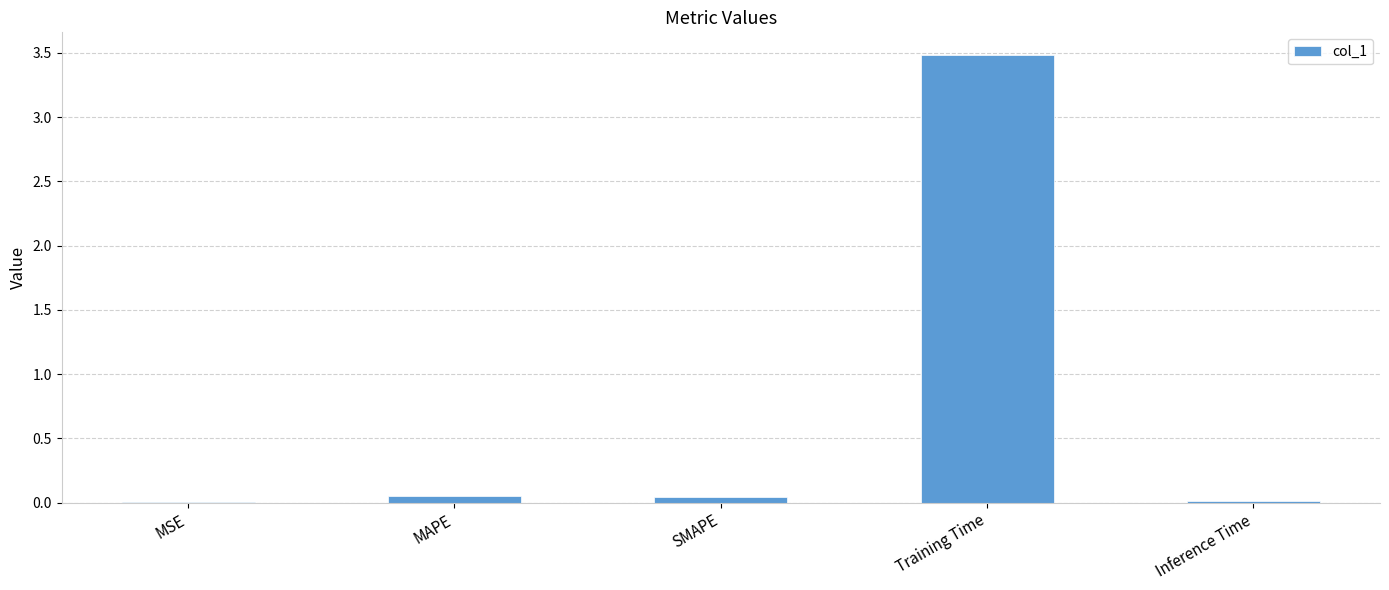

Are the bars grouped side by side (vs. stacked)?

No